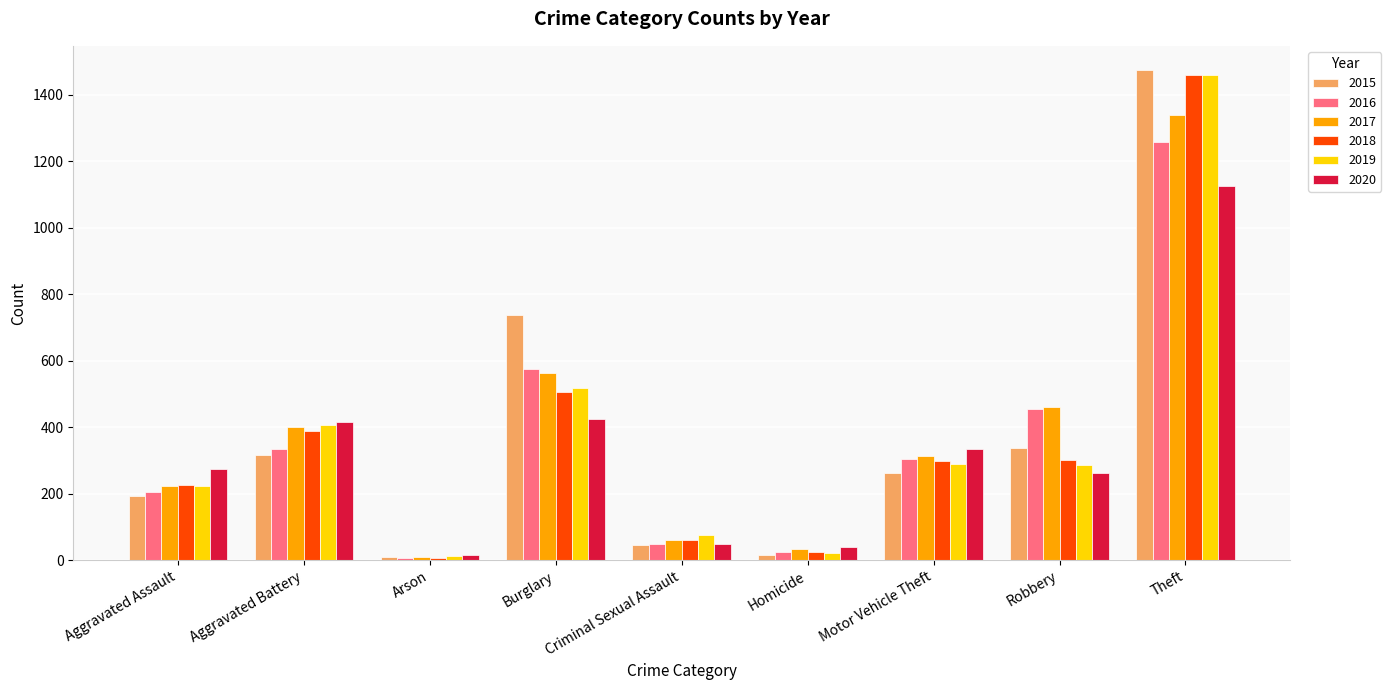

What are all the series names shown in the legend?

2015, 2016, 2017, 2018, 2019, 2020